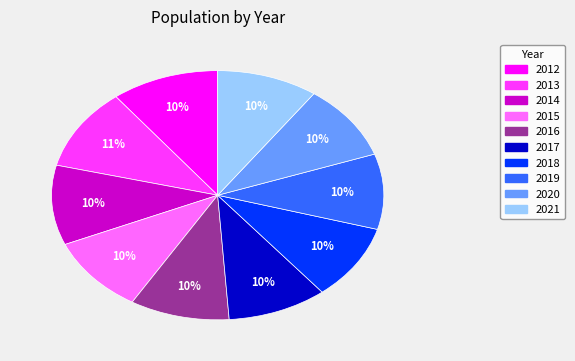

Is there any slice that represents more than half of the pie?

No